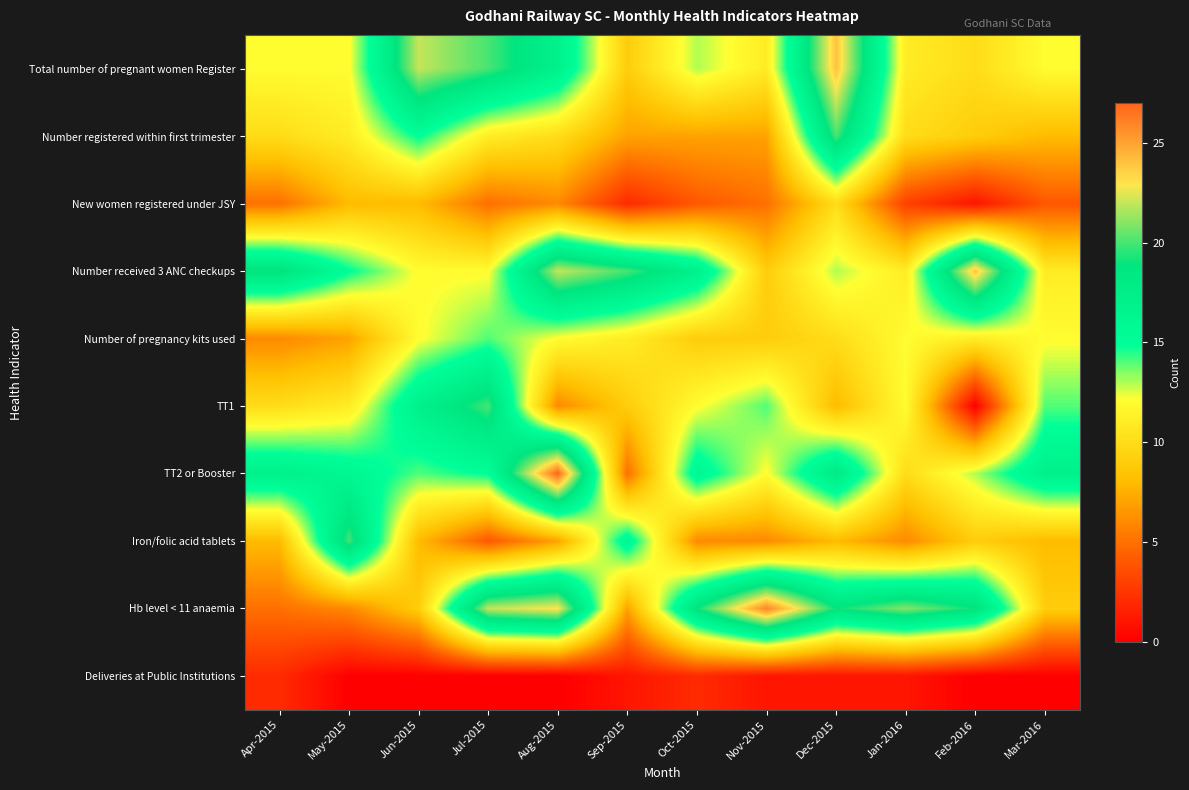

Which series changed the most between Jul-2015 and Sep-2015?

Hb level < 11 anaemia